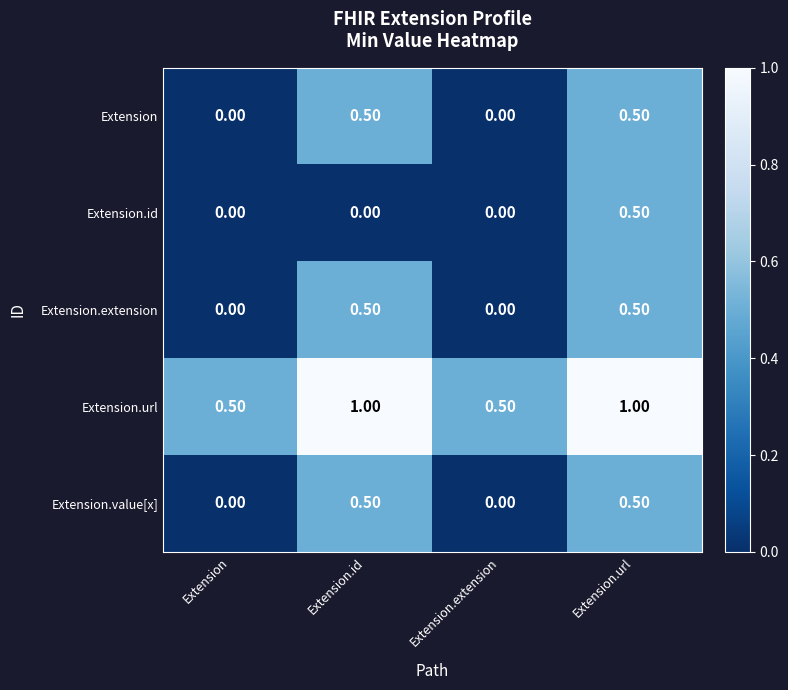

What is the spread (max minus min) of values at Extension.id?

1.0